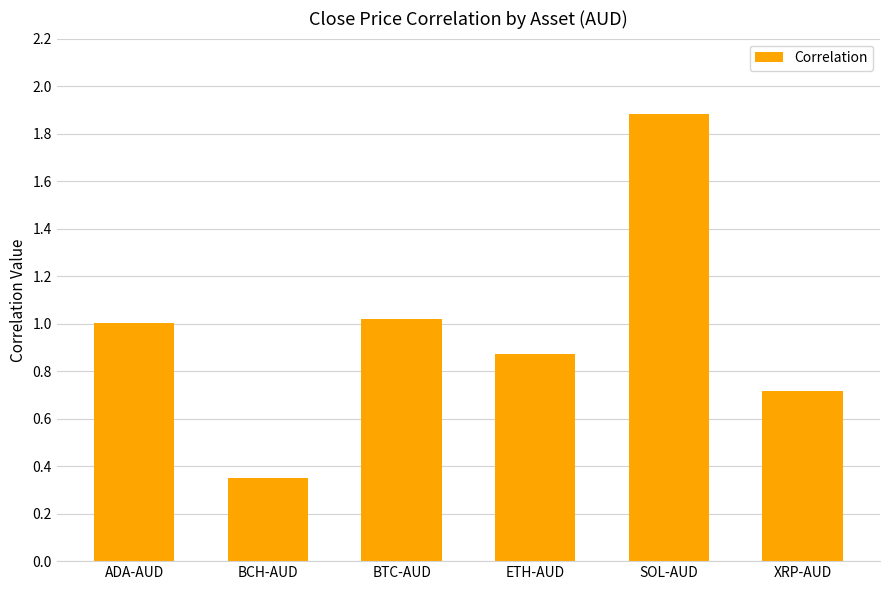

How many values are below 1?

3